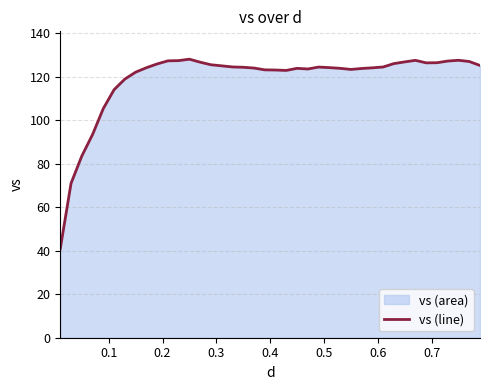

What is the difference between the maximum and minimum values?

87.0